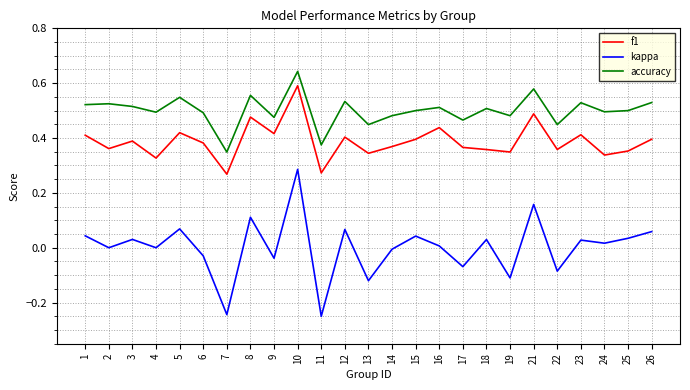

At which category does the chart reach its peak across all series?

10